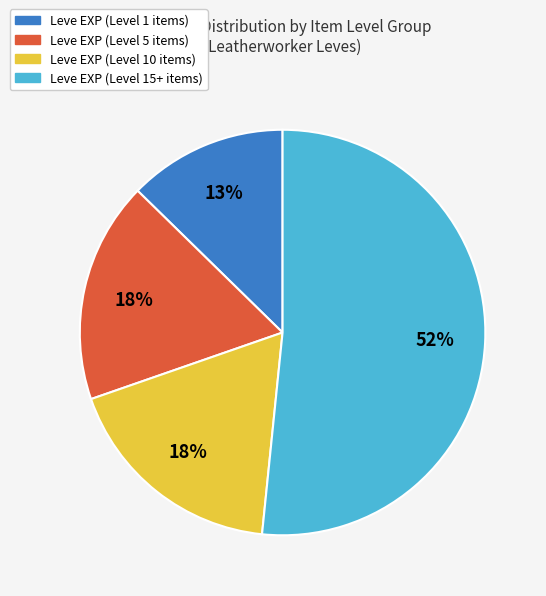

What is the ratio of the value at Leve EXP (Level 15+ items) to the value at Leve EXP (Level 10 items)?

2.9